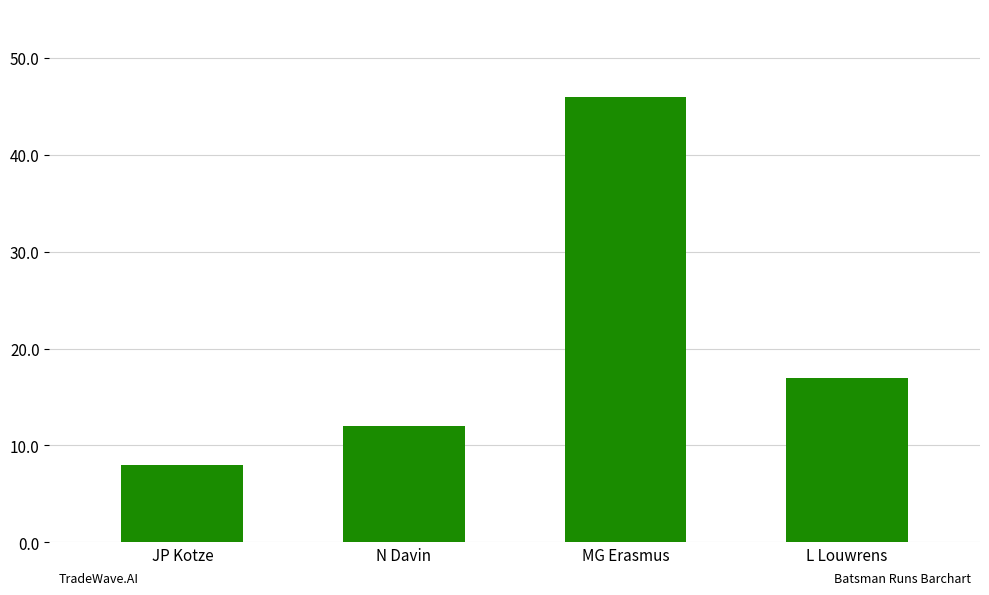

Rank the categories by value from lowest to highest.

JP Kotze, N Davin, L Louwrens, MG Erasmus